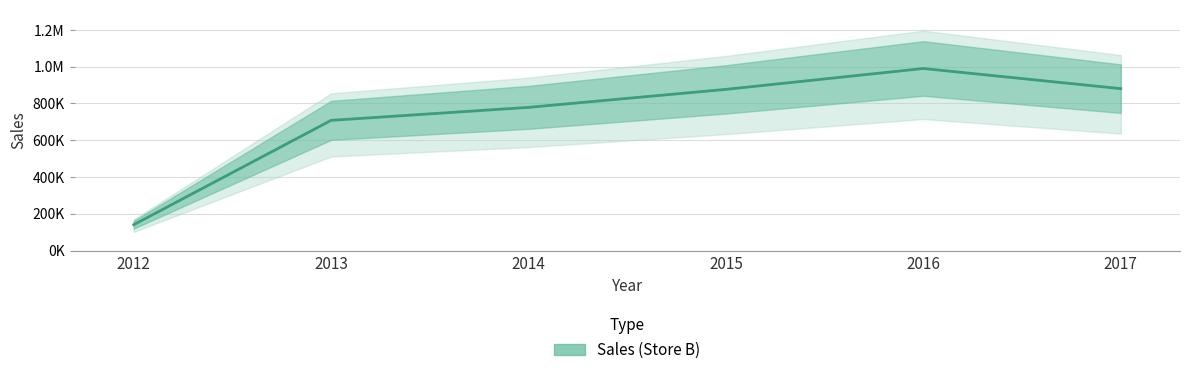

How many data points are above 876542?

2